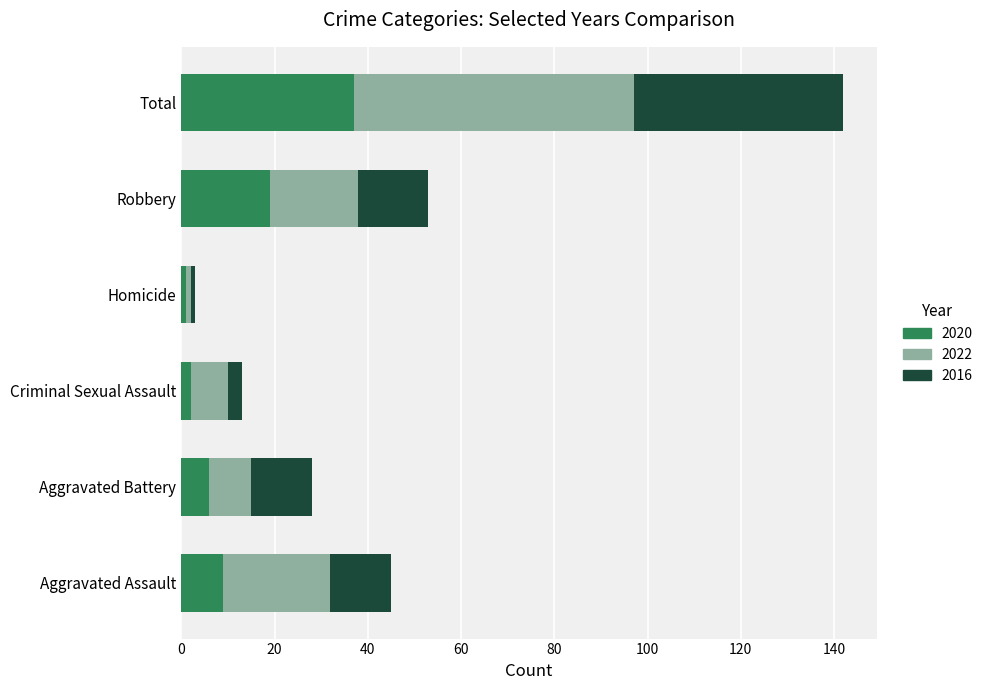

The 2020 series shows 6 at Aggravated Battery. True or false?

True